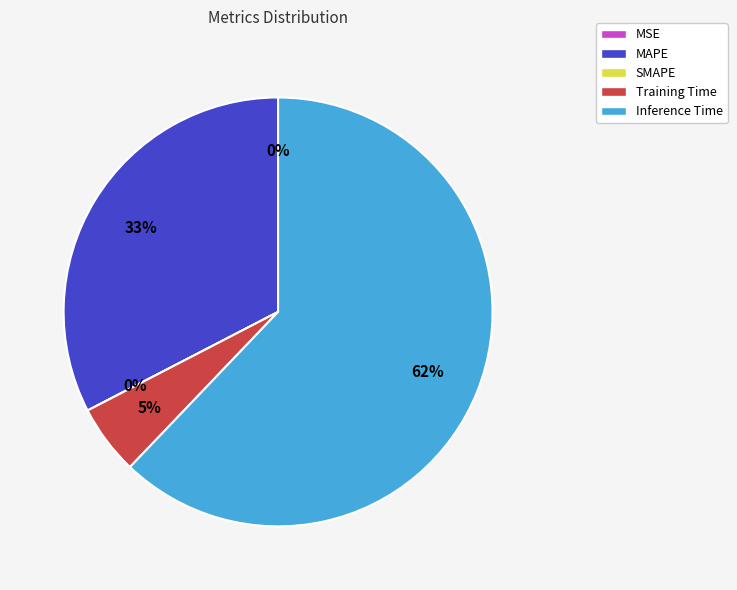

To the nearest percent, what percentage of the pie is Inference Time?

62%